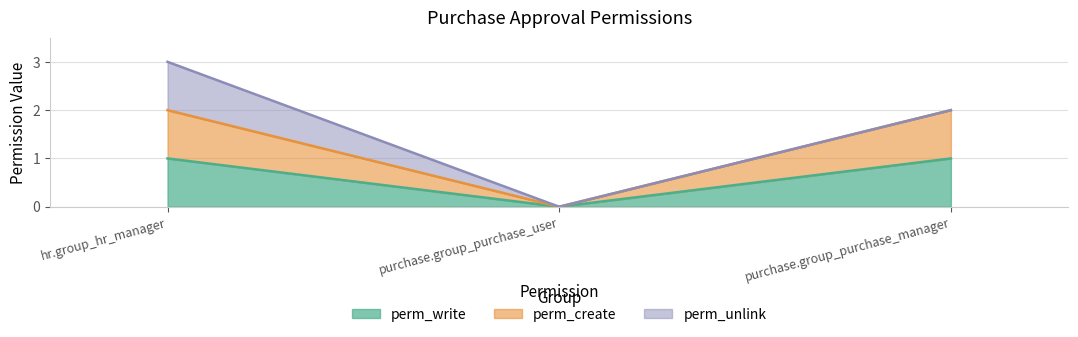

Does the chart have visible grid lines?

Yes